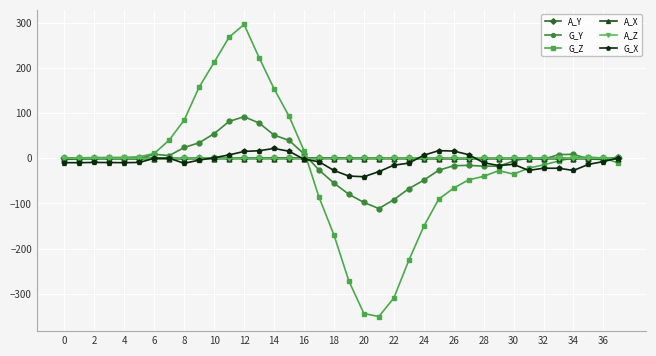

What is the difference between the maximum and second lowest values in the A_Z series?

0.3